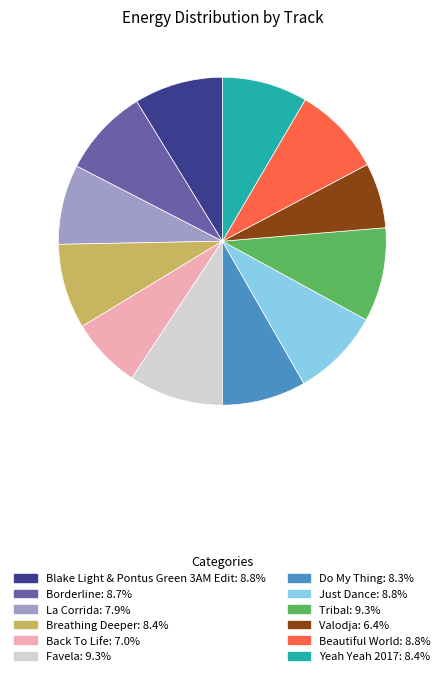

True or false: Tribal accounts for 2% of the total.

False